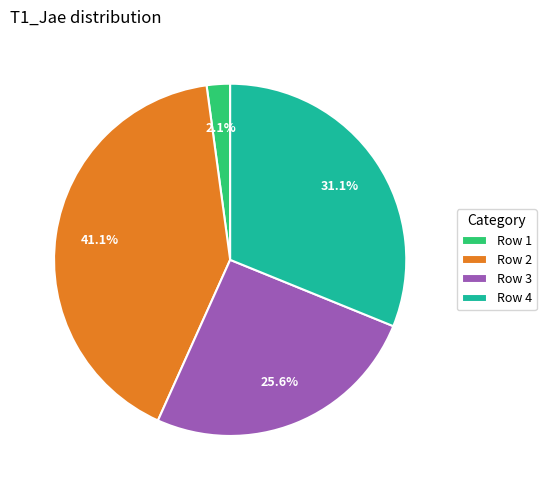

Which slice is the largest?

Row 2